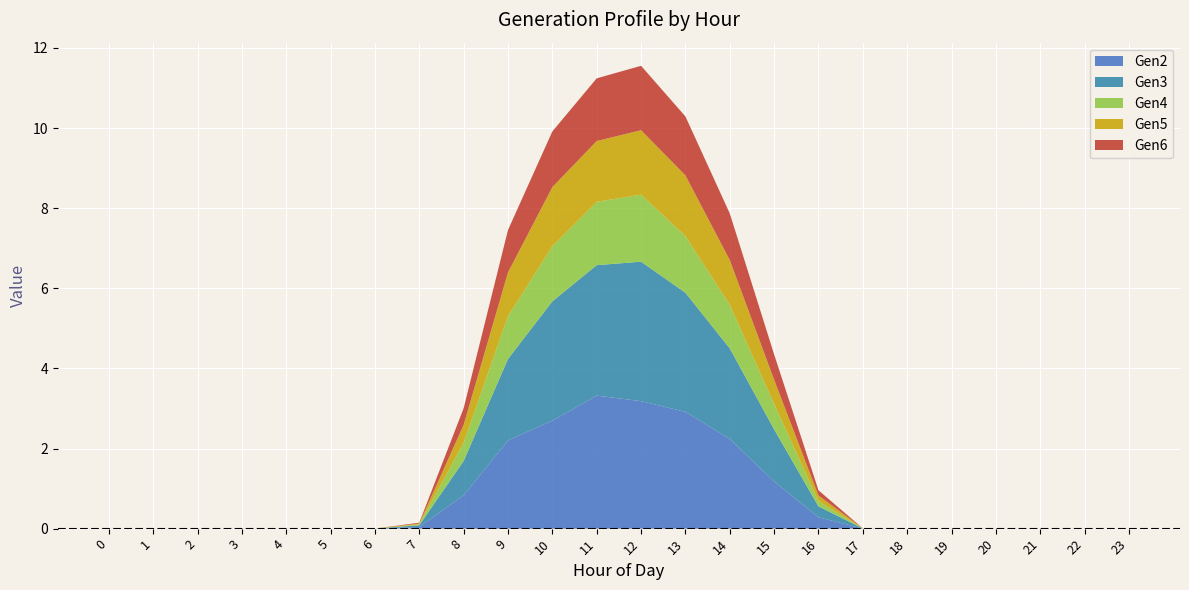

Reading right to left, transcribe all the data shown in this chart.

Gen2: 23=0.0	22=0.0	21=0.0	20=0.0	19=0.0	18=0.0	17=0.0	16=0.3	15=1.2	14=2.2	13=2.9	12=3.2	11=3.3	10=2.7	9=2.2	8=0.8	7=0.0	6=0.0	5=0.0	4=0.0	3=0.0	2=0.0	1=0.0	0=0.0
Gen3: 23=0.0	22=0.0	21=0.0	20=0.0	19=0.0	18=0.0	17=0.0	16=0.3	15=1.3	14=2.3	13=3.0	12=3.5	11=3.3	10=3.0	9=2.0	8=0.9	7=0.0	6=0.0	5=0.0	4=0.0	3=0.0	2=0.0	1=0.0	0=0.0
Gen4: 23=0.0	22=0.0	21=0.0	20=0.0	19=0.0	18=0.0	17=0.0	16=0.1	15=0.6	14=1.1	13=1.4	12=1.7	11=1.6	10=1.4	9=1.1	8=0.5	7=0.0	6=0.0	5=0.0	4=0.0	3=0.0	2=0.0	1=0.0	0=0.0
Gen5: 23=0.0	22=0.0	21=0.0	20=0.0	19=0.0	18=0.0	17=0.0	16=0.1	15=0.6	14=1.1	13=1.5	12=1.6	11=1.5	10=1.5	9=1.1	8=0.4	7=0.0	6=0.0	5=0.0	4=0.0	3=0.0	2=0.0	1=0.0	0=0.0
Gen6: 23=0.0	22=0.0	21=0.0	20=0.0	19=0.0	18=0.0	17=0.0	16=0.1	15=0.6	14=1.2	13=1.5	12=1.6	11=1.6	10=1.4	9=1.1	8=0.4	7=0.0	6=0.0	5=0.0	4=0.0	3=0.0	2=0.0	1=0.0	0=0.0